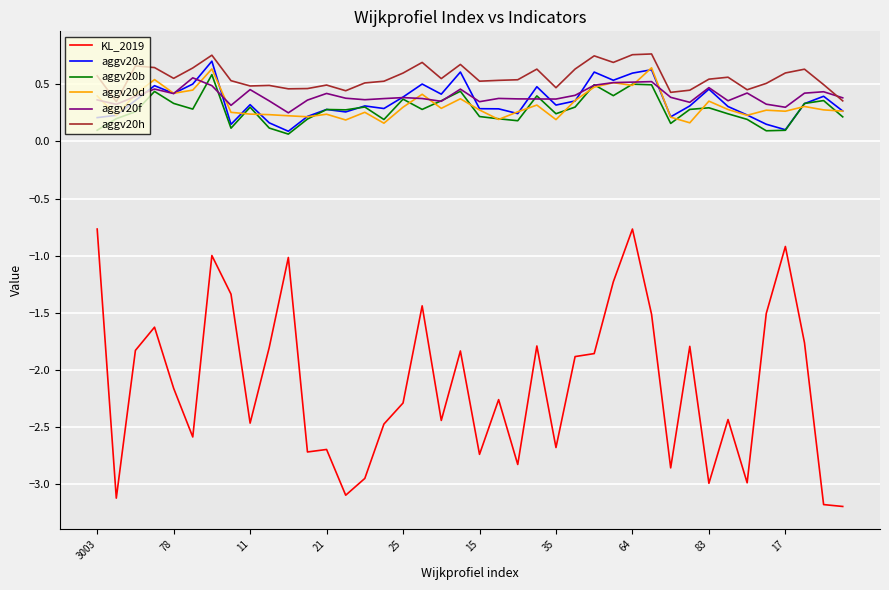

Which series has the widest spread of values?

KL_2019